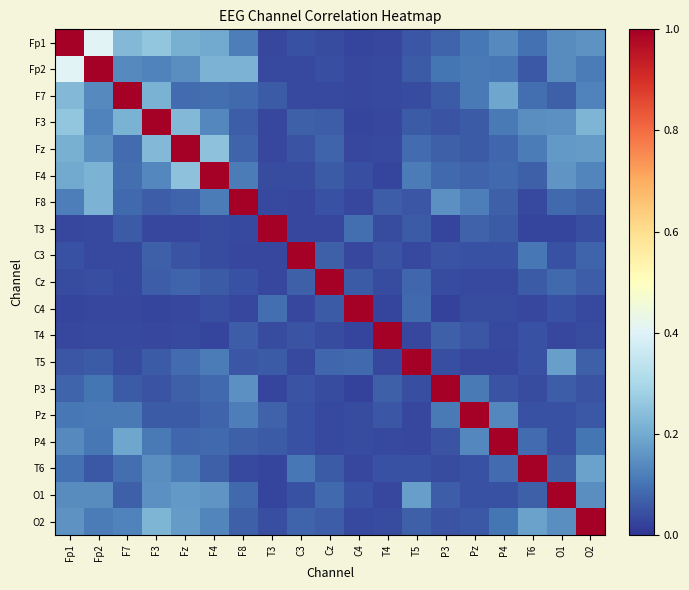

Reading left to right, extract all data points from this chart.

Fp1: Fp1=1.0	Fp2=0.4	F7=0.2	F3=0.3	Fz=0.2	F4=0.2	F8=0.1	T3=0.0	C3=0.0	Cz=0.0	C4=0.0	T4=0.0	T5=0.1	P3=0.1	Pz=0.1	P4=0.1	T6=0.1	O1=0.1	O2=0.2
Fp2: Fp1=0.4	Fp2=1.0	F7=0.1	F3=0.1	Fz=0.1	F4=0.2	F8=0.2	T3=0.0	C3=0.0	Cz=0.0	C4=0.0	T4=0.0	T5=0.1	P3=0.1	Pz=0.1	P4=0.1	T6=0.1	O1=0.1	O2=0.1
F7: Fp1=0.2	Fp2=0.1	F7=1.0	F3=0.2	Fz=0.1	F4=0.1	F8=0.1	T3=0.1	C3=0.0	Cz=0.0	C4=0.0	T4=0.0	T5=0.0	P3=0.1	Pz=0.1	P4=0.2	T6=0.1	O1=0.1	O2=0.1
F3: Fp1=0.3	Fp2=0.1	F7=0.2	F3=1.0	Fz=0.2	F4=0.1	F8=0.1	T3=0.0	C3=0.1	Cz=0.1	C4=0.0	T4=0.0	T5=0.1	P3=0.0	Pz=0.1	P4=0.1	T6=0.1	O1=0.2	O2=0.2
Fz: Fp1=0.2	Fp2=0.1	F7=0.1	F3=0.2	Fz=1.0	F4=0.2	F8=0.1	T3=0.0	C3=0.0	Cz=0.1	C4=0.0	T4=0.0	T5=0.1	P3=0.1	Pz=0.1	P4=0.1	T6=0.1	O1=0.2	O2=0.2
F4: Fp1=0.2	Fp2=0.2	F7=0.1	F3=0.1	Fz=0.2	F4=1.0	F8=0.1	T3=0.0	C3=0.0	Cz=0.1	C4=0.0	T4=0.0	T5=0.1	P3=0.1	Pz=0.1	P4=0.1	T6=0.1	O1=0.2	O2=0.1
F8: Fp1=0.1	Fp2=0.2	F7=0.1	F3=0.1	Fz=0.1	F4=0.1	F8=1.0	T3=0.0	C3=0.0	Cz=0.0	C4=0.0	T4=0.1	T5=0.1	P3=0.1	Pz=0.1	P4=0.1	T6=0.0	O1=0.1	O2=0.1
T3: Fp1=0.0	Fp2=0.0	F7=0.1	F3=0.0	Fz=0.0	F4=0.0	F8=0.0	T3=1.0	C3=0.0	Cz=0.0	C4=0.1	T4=0.0	T5=0.1	P3=0.0	Pz=0.1	P4=0.1	T6=0.0	O1=0.0	O2=0.0
C3: Fp1=0.0	Fp2=0.0	F7=0.0	F3=0.1	Fz=0.0	F4=0.0	F8=0.0	T3=0.0	C3=1.0	Cz=0.1	C4=0.0	T4=0.0	T5=0.0	P3=0.0	Pz=0.0	P4=0.0	T6=0.1	O1=0.0	O2=0.1
Cz: Fp1=0.0	Fp2=0.0	F7=0.0	F3=0.1	Fz=0.1	F4=0.1	F8=0.0	T3=0.0	C3=0.1	Cz=1.0	C4=0.1	T4=0.0	T5=0.1	P3=0.0	Pz=0.0	P4=0.0	T6=0.1	O1=0.1	O2=0.1
C4: Fp1=0.0	Fp2=0.0	F7=0.0	F3=0.0	Fz=0.0	F4=0.0	F8=0.0	T3=0.1	C3=0.0	Cz=0.1	C4=1.0	T4=0.0	T5=0.1	P3=0.0	Pz=0.0	P4=0.0	T6=0.0	O1=0.0	O2=0.0
T4: Fp1=0.0	Fp2=0.0	F7=0.0	F3=0.0	Fz=0.0	F4=0.0	F8=0.1	T3=0.0	C3=0.0	Cz=0.0	C4=0.0	T4=1.0	T5=0.0	P3=0.1	Pz=0.1	P4=0.0	T6=0.0	O1=0.0	O2=0.0
T5: Fp1=0.1	Fp2=0.1	F7=0.0	F3=0.1	Fz=0.1	F4=0.1	F8=0.1	T3=0.1	C3=0.0	Cz=0.1	C4=0.1	T4=0.0	T5=1.0	P3=0.0	Pz=0.0	P4=0.0	T6=0.0	O1=0.2	O2=0.1
P3: Fp1=0.1	Fp2=0.1	F7=0.1	F3=0.0	Fz=0.1	F4=0.1	F8=0.1	T3=0.0	C3=0.0	Cz=0.0	C4=0.0	T4=0.1	T5=0.0	P3=1.0	Pz=0.1	P4=0.0	T6=0.0	O1=0.1	O2=0.0
Pz: Fp1=0.1	Fp2=0.1	F7=0.1	F3=0.1	Fz=0.1	F4=0.1	F8=0.1	T3=0.1	C3=0.0	Cz=0.0	C4=0.0	T4=0.1	T5=0.0	P3=0.1	Pz=1.0	P4=0.1	T6=0.0	O1=0.0	O2=0.1
P4: Fp1=0.1	Fp2=0.1	F7=0.2	F3=0.1	Fz=0.1	F4=0.1	F8=0.1	T3=0.1	C3=0.0	Cz=0.0	C4=0.0	T4=0.0	T5=0.0	P3=0.0	Pz=0.1	P4=1.0	T6=0.1	O1=0.0	O2=0.1
T6: Fp1=0.1	Fp2=0.1	F7=0.1	F3=0.1	Fz=0.1	F4=0.1	F8=0.0	T3=0.0	C3=0.1	Cz=0.1	C4=0.0	T4=0.0	T5=0.0	P3=0.0	Pz=0.0	P4=0.1	T6=1.0	O1=0.1	O2=0.2
O1: Fp1=0.1	Fp2=0.1	F7=0.1	F3=0.2	Fz=0.2	F4=0.2	F8=0.1	T3=0.0	C3=0.0	Cz=0.1	C4=0.0	T4=0.0	T5=0.2	P3=0.1	Pz=0.0	P4=0.0	T6=0.1	O1=1.0	O2=0.1
O2: Fp1=0.2	Fp2=0.1	F7=0.1	F3=0.2	Fz=0.2	F4=0.1	F8=0.1	T3=0.0	C3=0.1	Cz=0.1	C4=0.0	T4=0.0	T5=0.1	P3=0.0	Pz=0.1	P4=0.1	T6=0.2	O1=0.1	O2=1.0